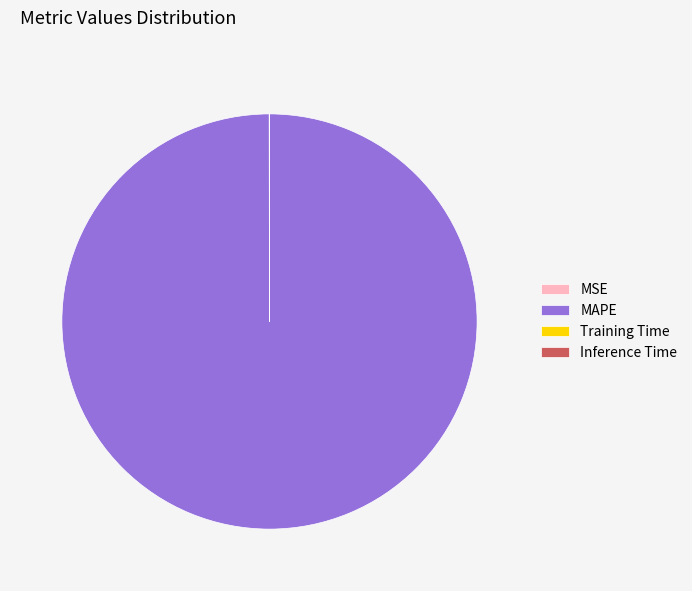

True or false: MAPE accounts for 100% of the total.

True